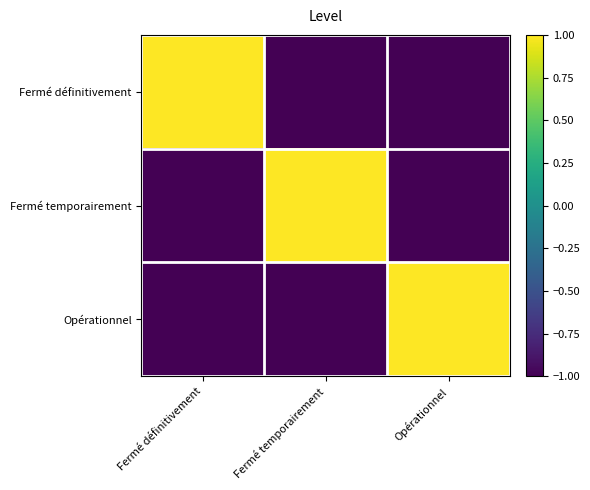

At which category is the sum across all series the highest?

Fermé définitivement